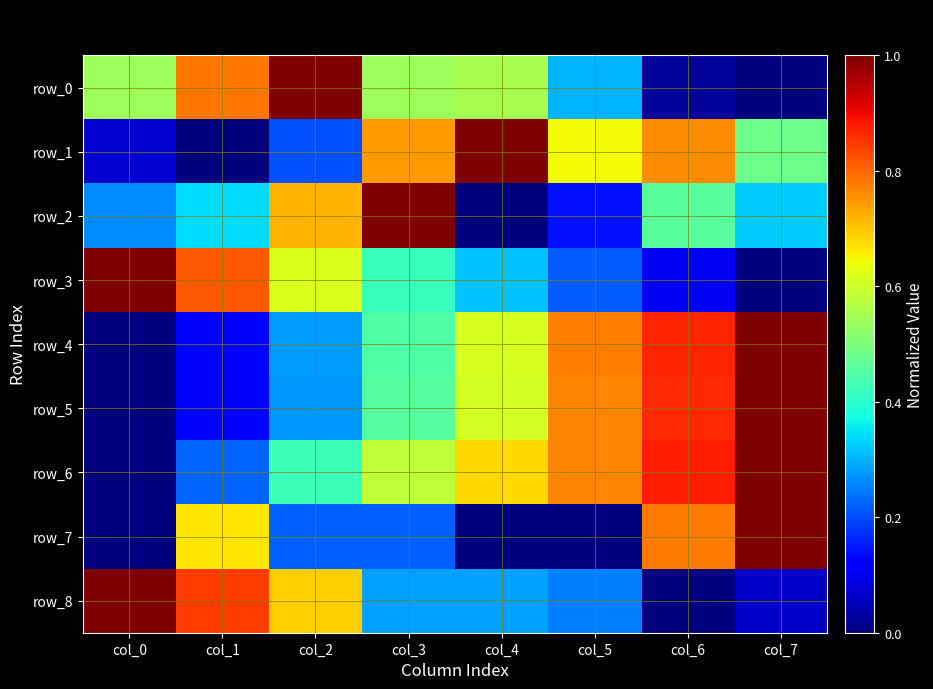

Reading right to left, extract all data points from this chart.

row_0: 0.0	0.0	0.3	0.6	0.5	1.0	0.8	0.5
row_1: 0.5	0.8	0.6	1.0	0.7	0.2	0.0	0.1
row_2: 0.3	0.5	0.1	0.0	1.0	0.7	0.3	0.3
row_3: 0.0	0.1	0.2	0.3	0.4	0.6	0.8	1.0
row_4: 1.0	0.9	0.8	0.6	0.4	0.3	0.1	0.0
row_5: 1.0	0.9	0.8	0.6	0.5	0.3	0.1	0.0
row_6: 1.0	0.9	0.8	0.7	0.6	0.4	0.2	0.0
row_7: 1.0	0.8	0.0	0.0	0.2	0.2	0.7	0.0
row_8: 0.1	0.0	0.3	0.3	0.3	0.7	0.8	1.0